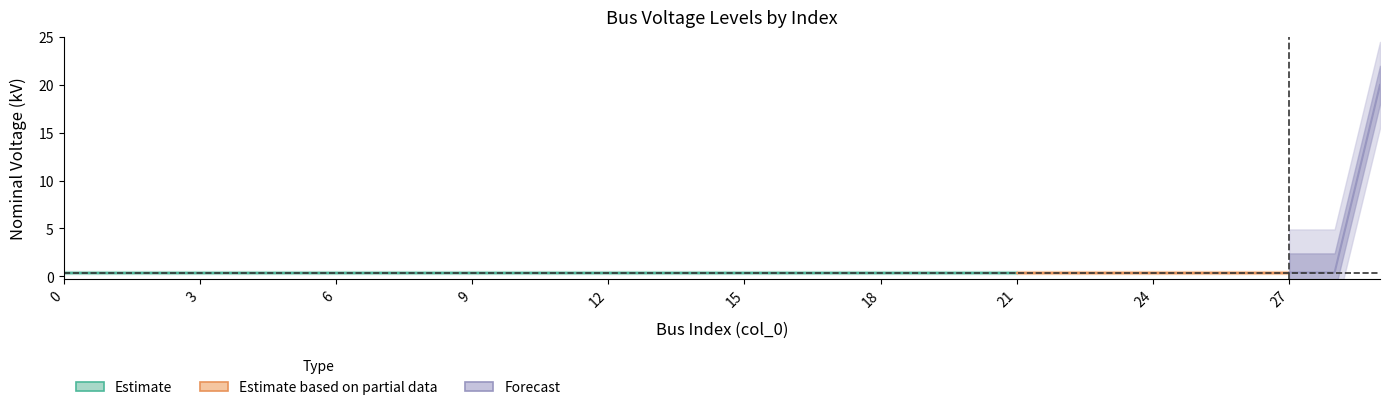

True or false: the data shows 0.4 at 7.

True